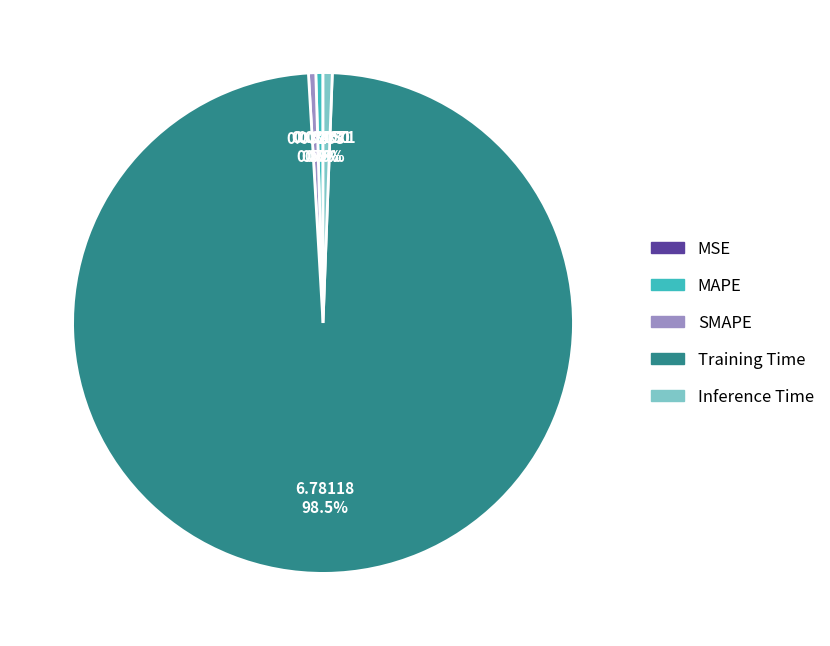

Is the sum of Inference Time and SMAPE greater than half?

No